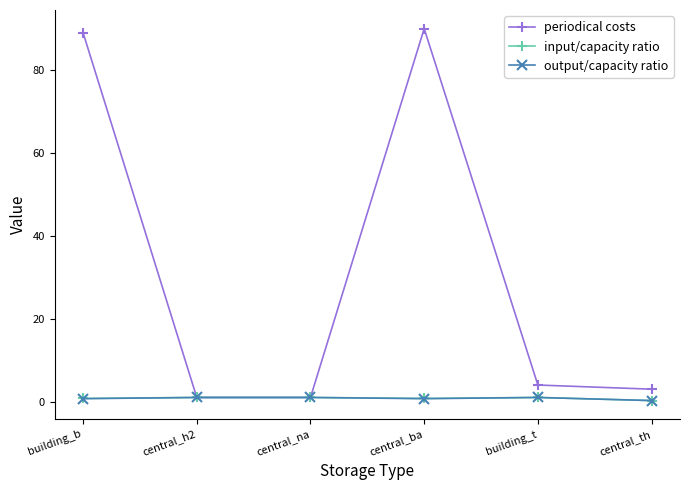

The output/capacity ratio series shows 1.0 at central_na. True or false?

True